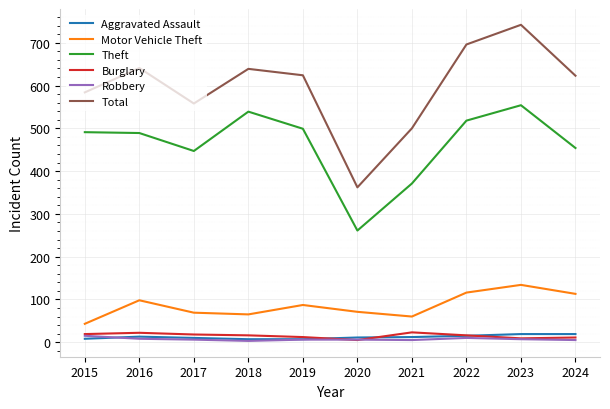

What is the total value across all series at 2019?

1235